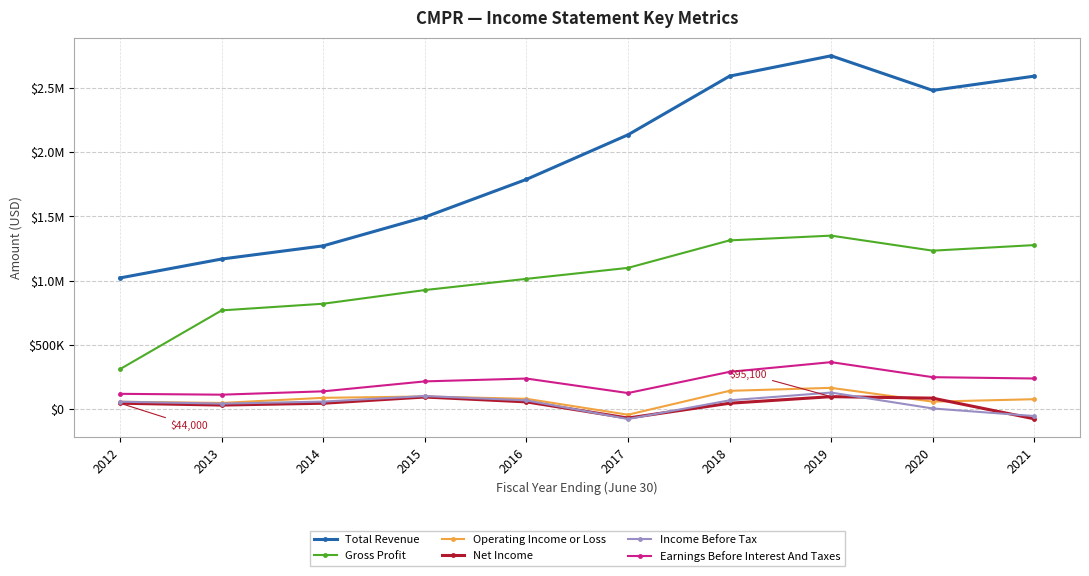

Is this an area chart (filled region under the line)?

No